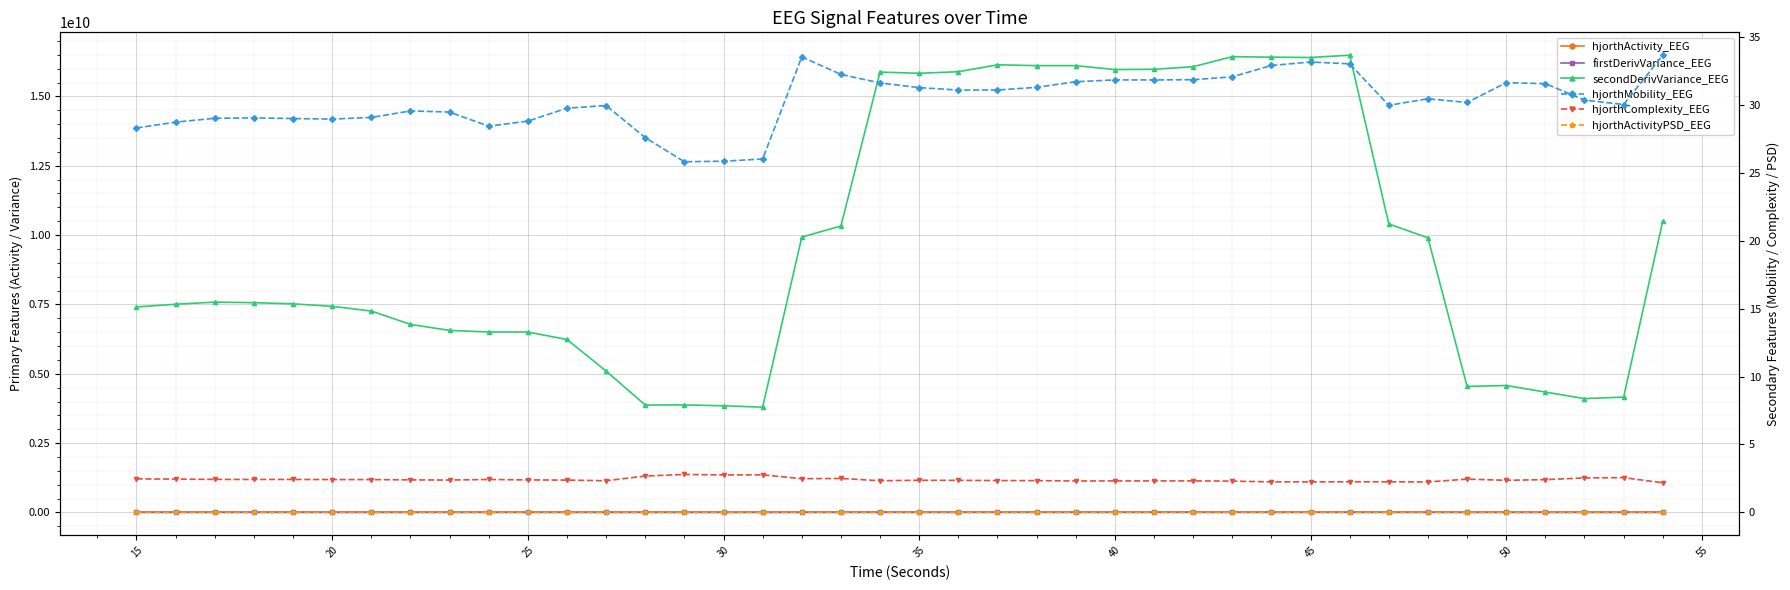

What is the sum of all secondDerivVariance_EEG values?

387869842458.5